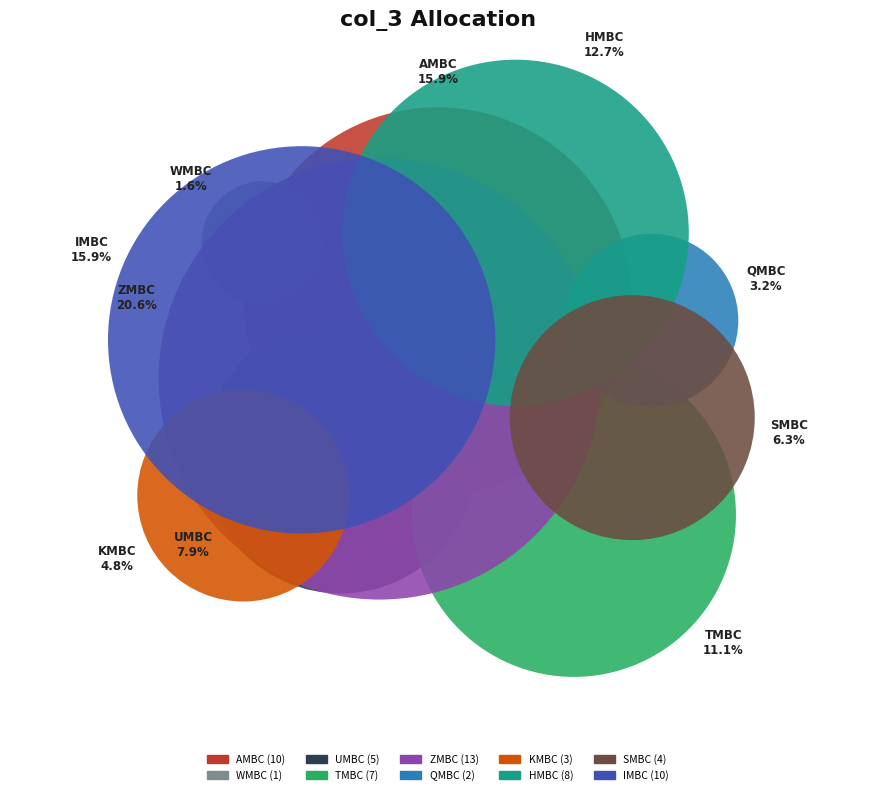

How much of the chart is everything except ZMBC?

79.4%